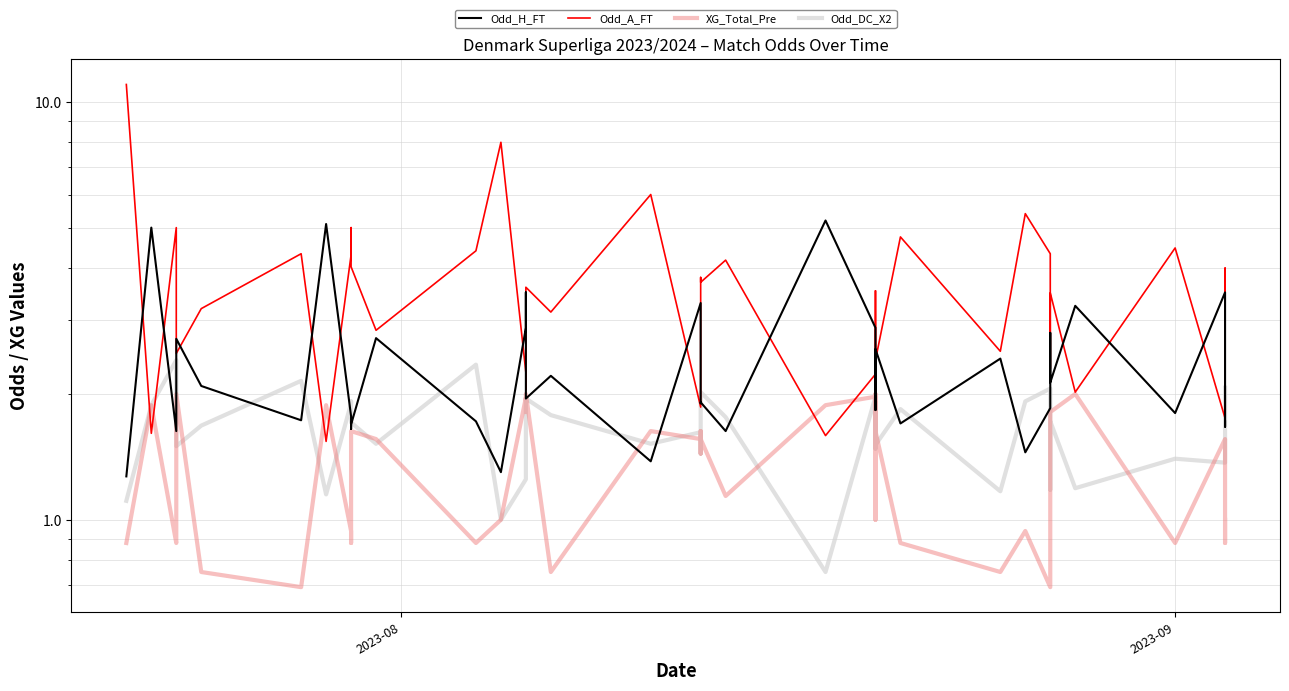

What is the difference between the maximum and second lowest values in the Odd_DC_X2 series?

1.4